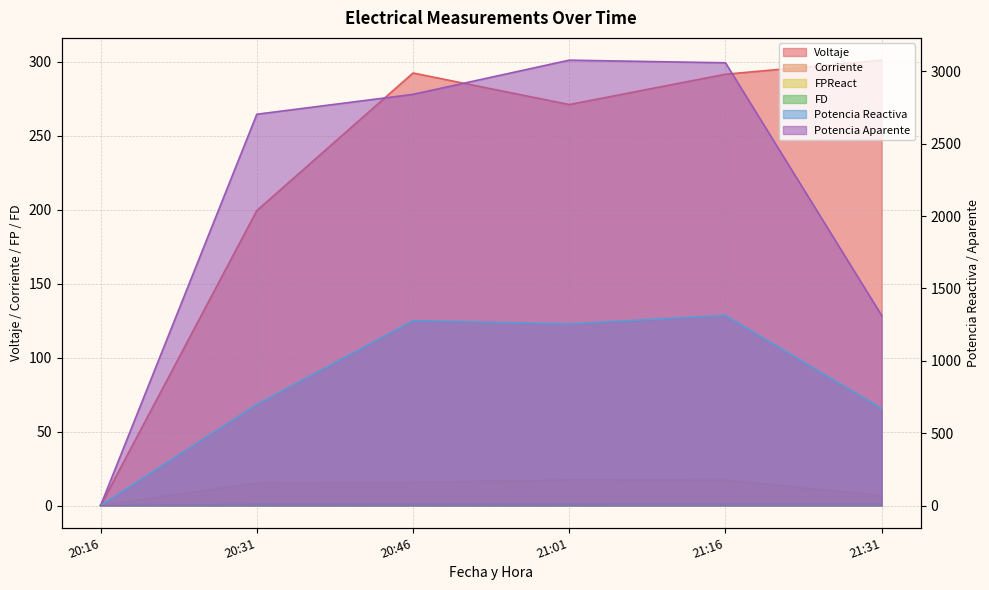

At which label does Corriente first exceed 15?

20:31